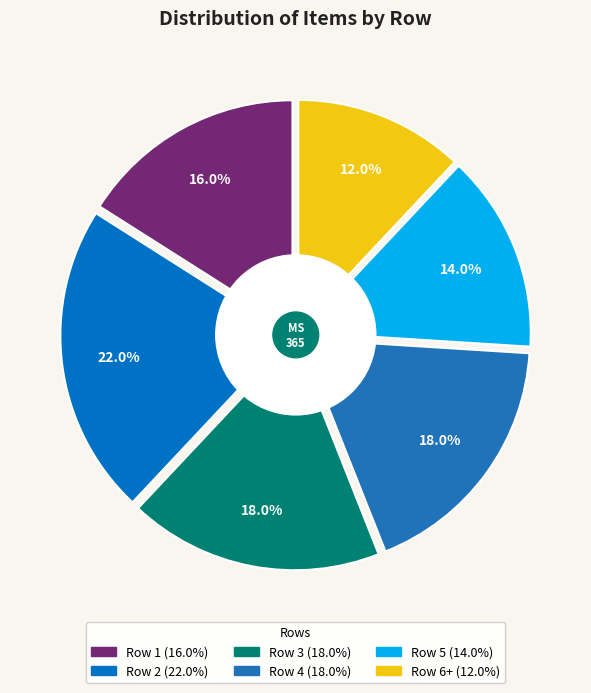

The Row 6 slice represents 12% of the pie. True or false?

True